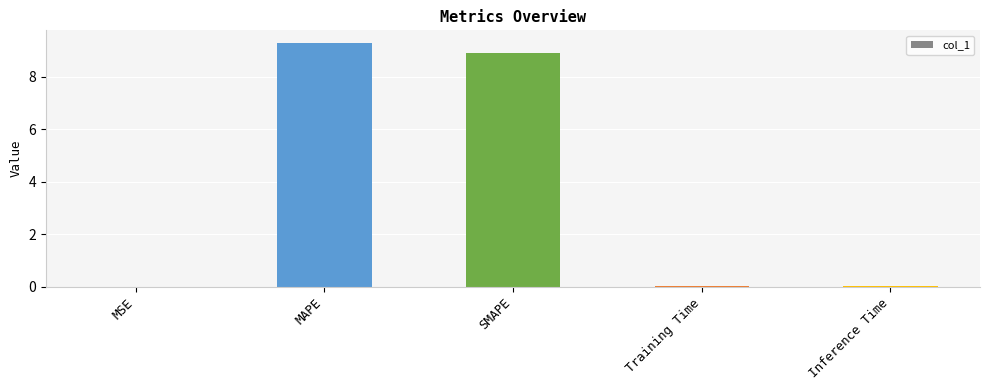

The value at MAPE is 12.5. True or false?

False